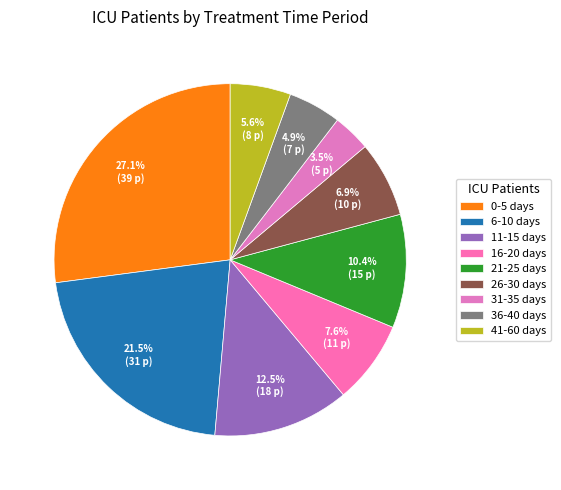

Rank the categories by value from lowest to highest.

31-35 days, 36-40 days, 41-60 days, 26-30 days, 16-20 days, 21-25 days, 11-15 days, 6-10 days, 0-5 days